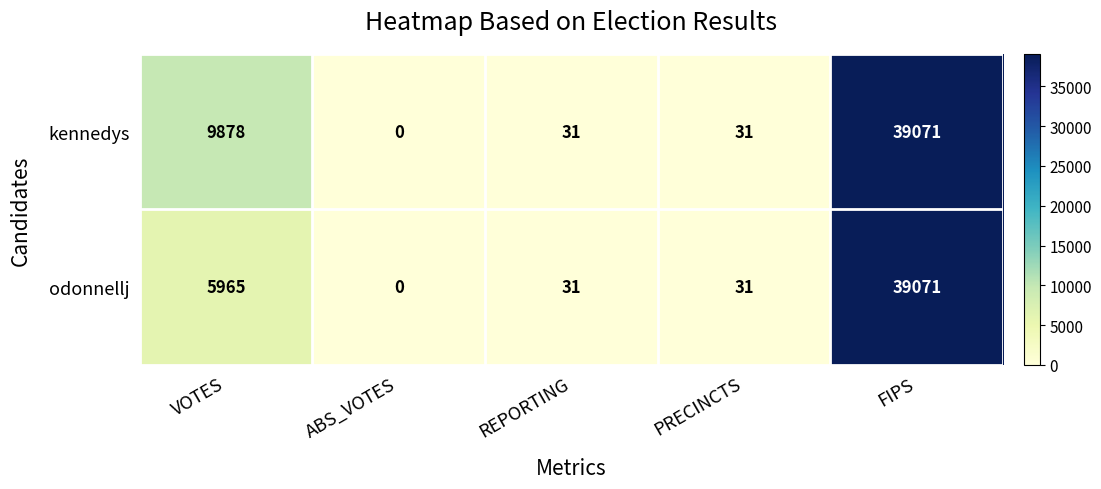

What is the sum of all kennedys values?

49011